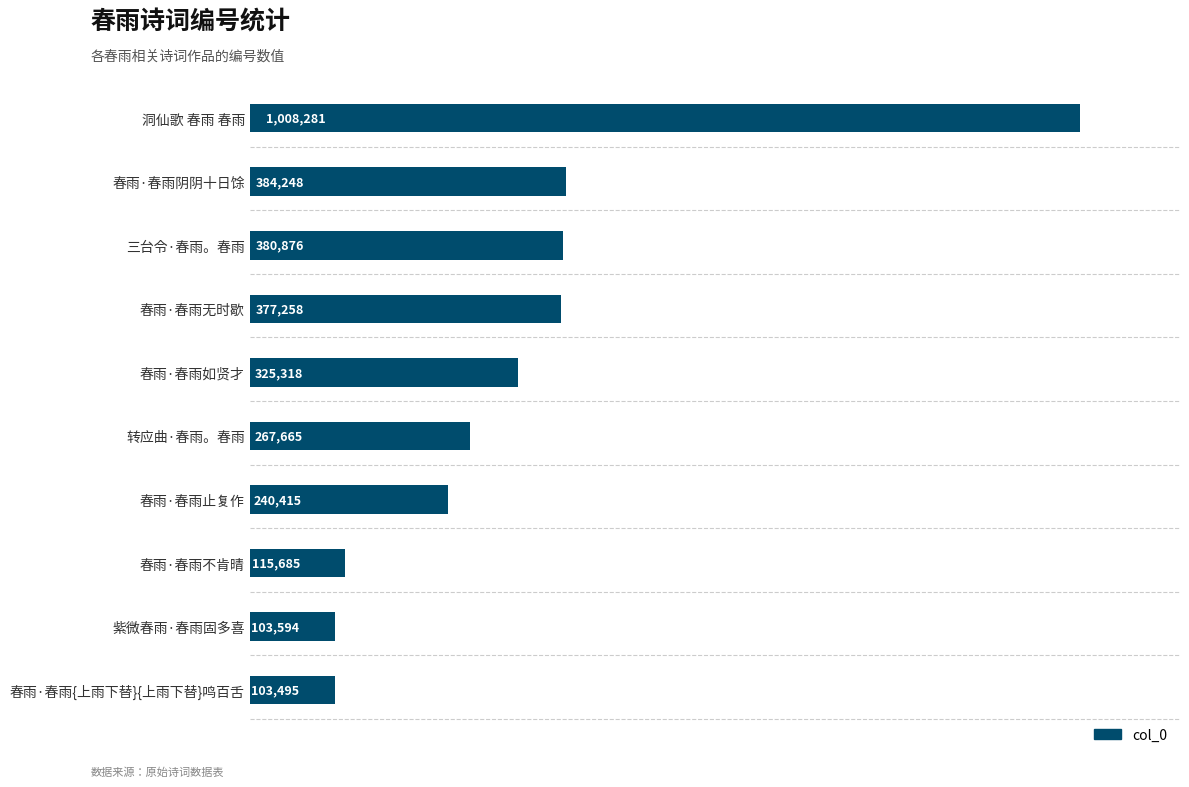

Rank the categories by value from lowest to highest.

春雨·春雨{上雨下替}{上雨下替}鸣百舌, 紫微春雨·春雨固多喜, 春雨·春雨不肯晴, 春雨·春雨止复作, 转应曲·春雨。春雨, 春雨·春雨如贤才, 春雨·春雨无时歇, 三台令·春雨。春雨, 春雨·春雨阴阴十日馀, 洞仙歌 春雨 春雨